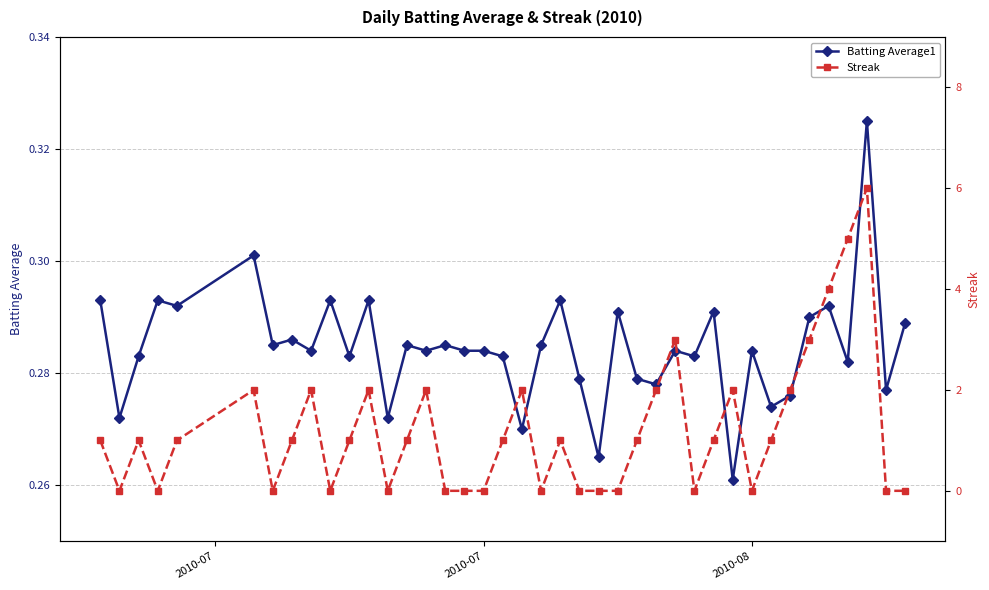

How many Batting Average1 values are between 0 and 1?

40